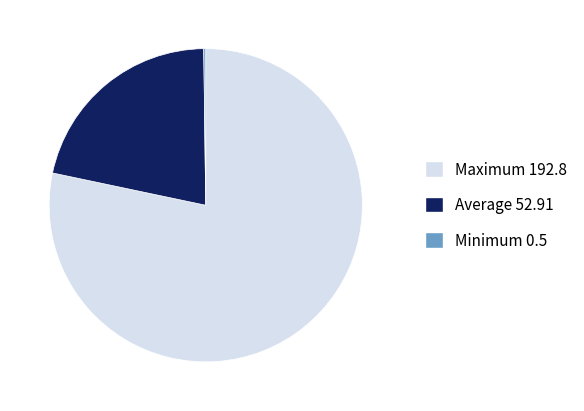

The Average 52.91 slice represents 33% of the pie. True or false?

False